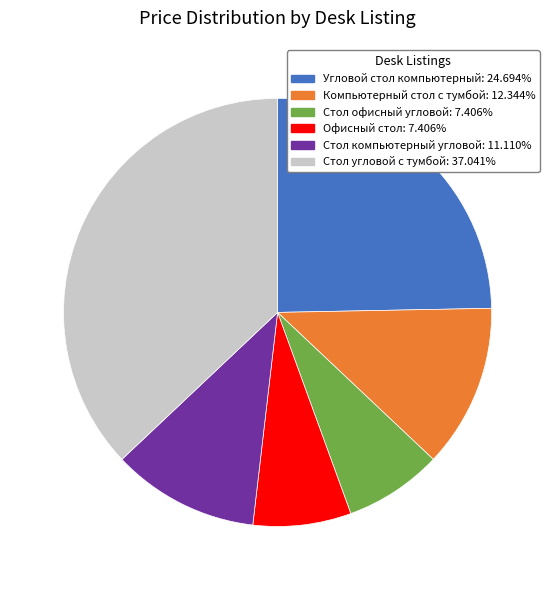

Is the sum of Стол компьютерный угловой: 11.110% and Стол офисный угловой: 7.406% greater than half?

No